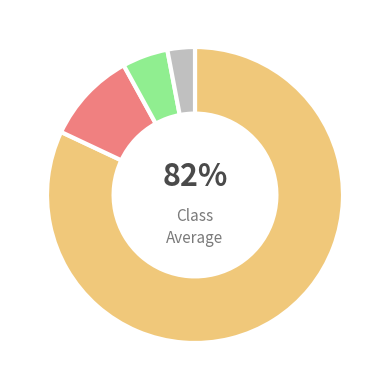

How many slices are in this pie chart?

4